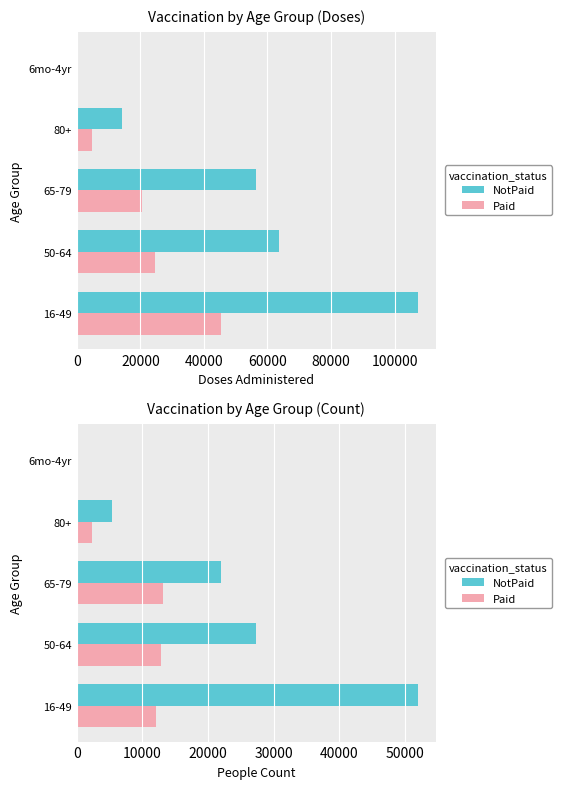

Between 65-79 and 80+, which series saw the biggest shift?

NotPaid